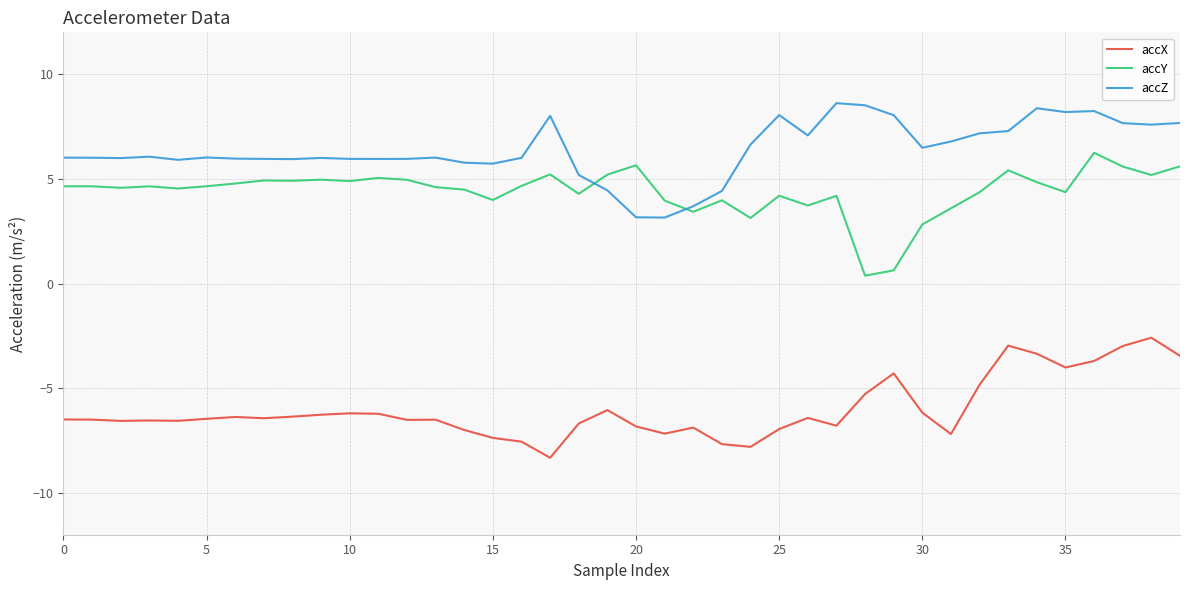

What is the difference between the maximum and minimum values in the accX series?

5.7